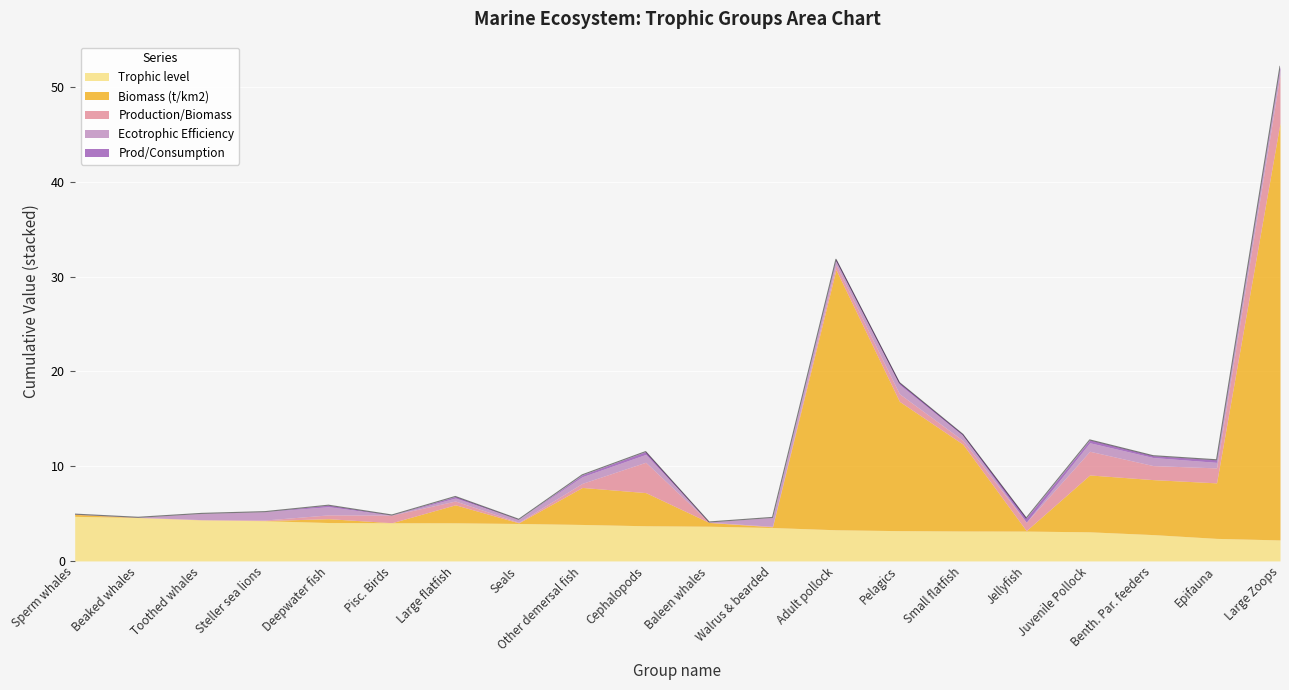

Which series has the largest total across all categories?

Biomass (t/km2)